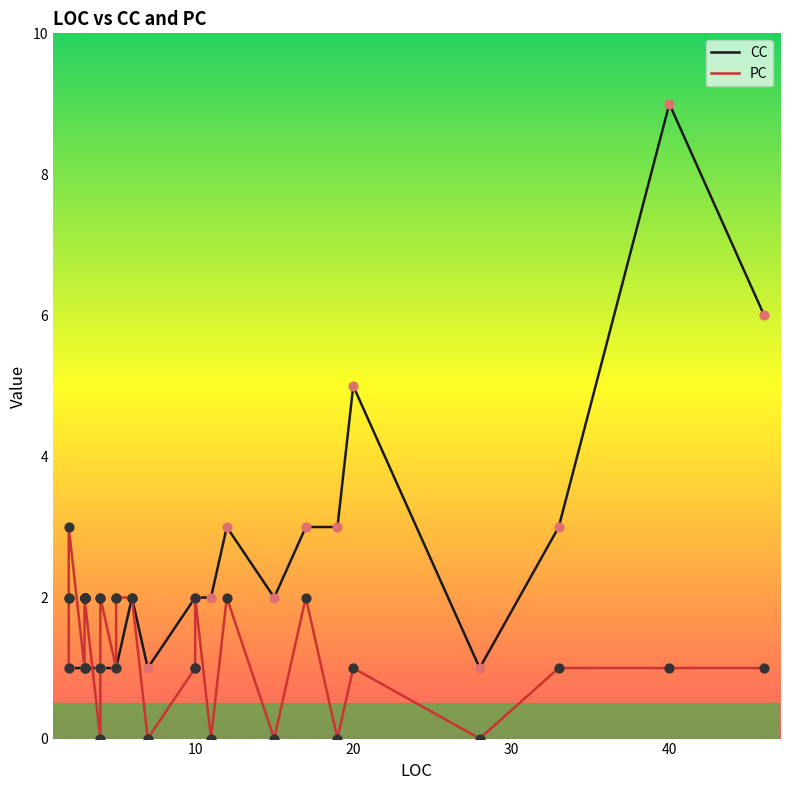

What is the total value across all series at 10?

3